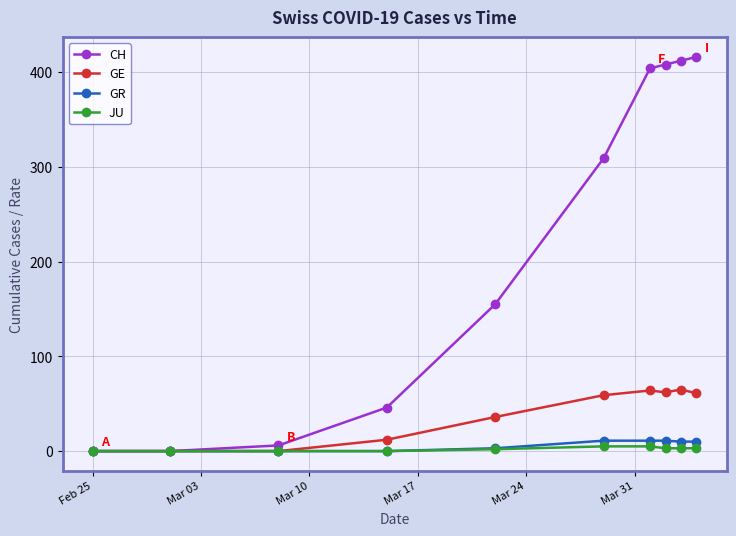

Count the number of categories in the chart.

10